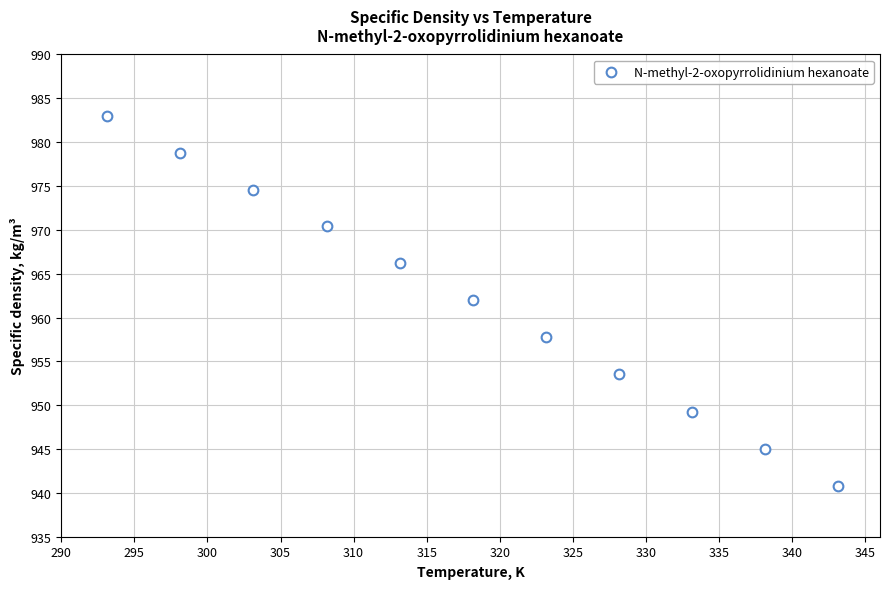

What Y value in the scatter plot is closest to 961?

962.0